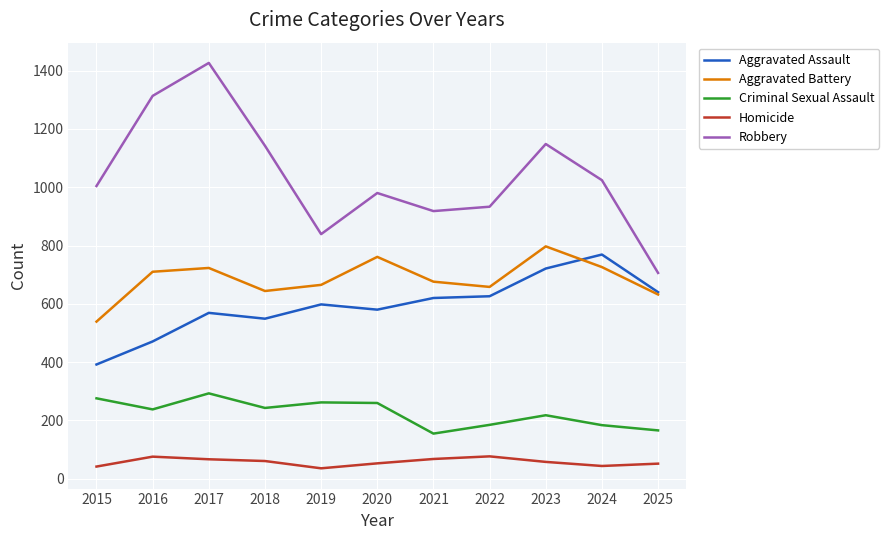

True or false: Homicide and Aggravated Battery cross at least once.

False